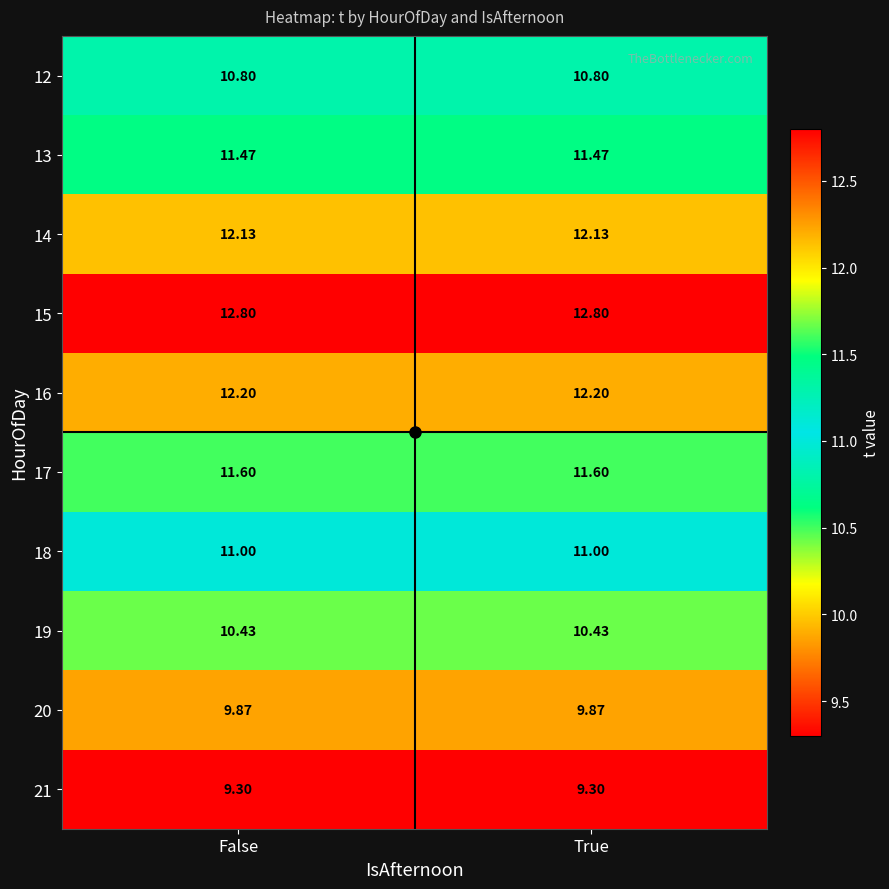

Is the value of 21 at False greater than the value of 12 at False?

No